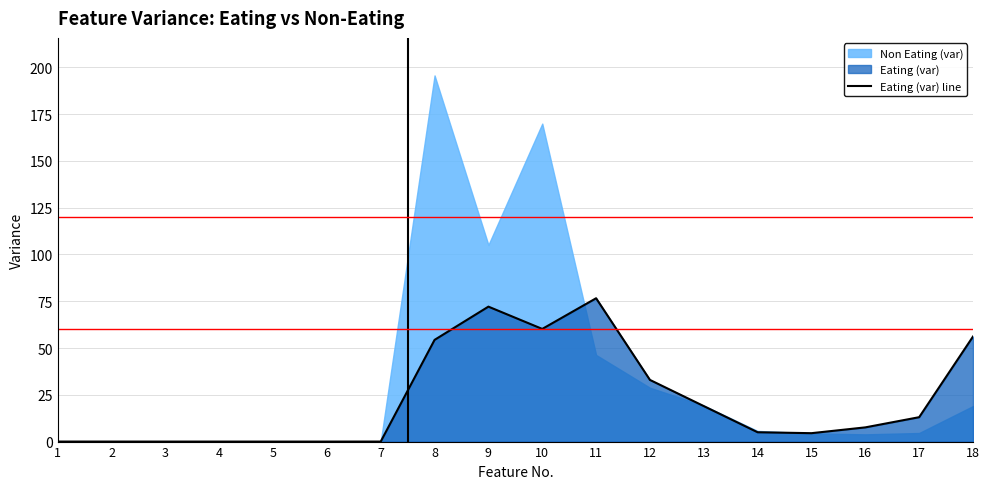

Which has a higher value, 6 or 4?

4